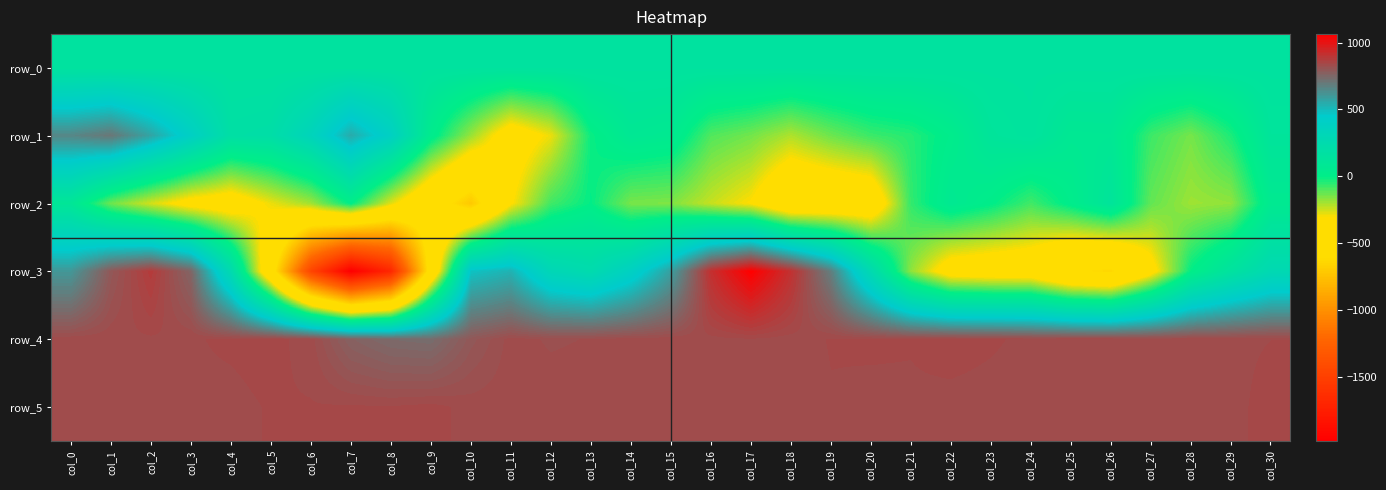

At which category does the chart reach its peak across all series?

col_17